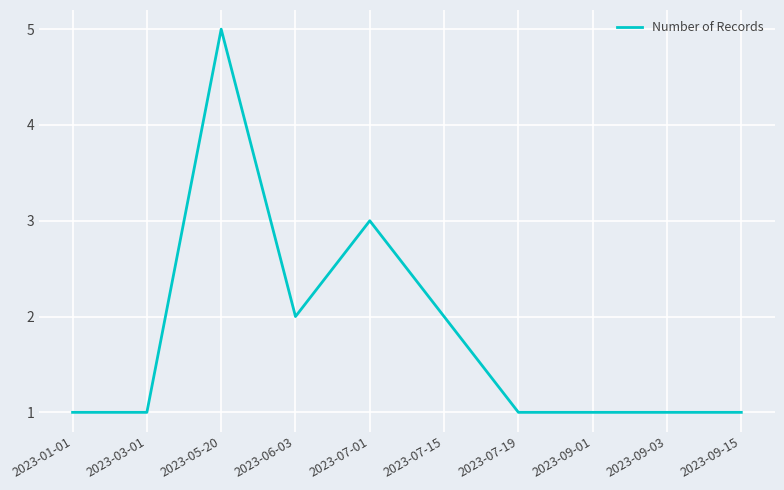

Approximately how many times larger is the value at 2023-07-19 compared to 2023-01-01?

1.0